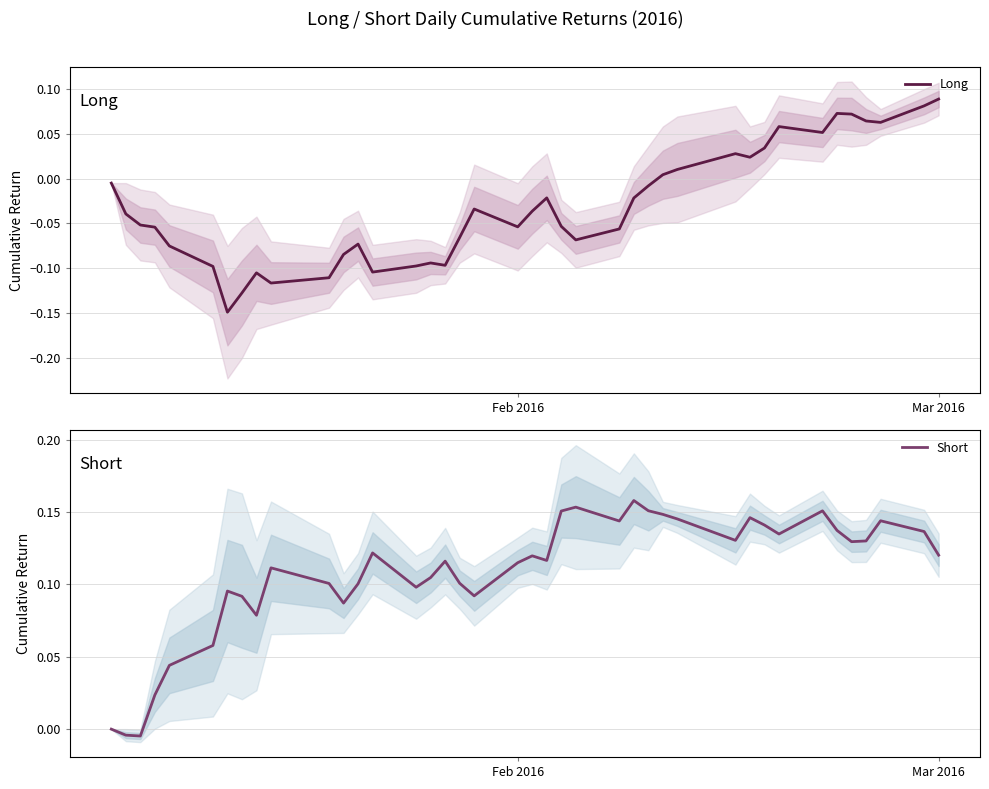

At which label does Long reach its peak?

Mar 2016